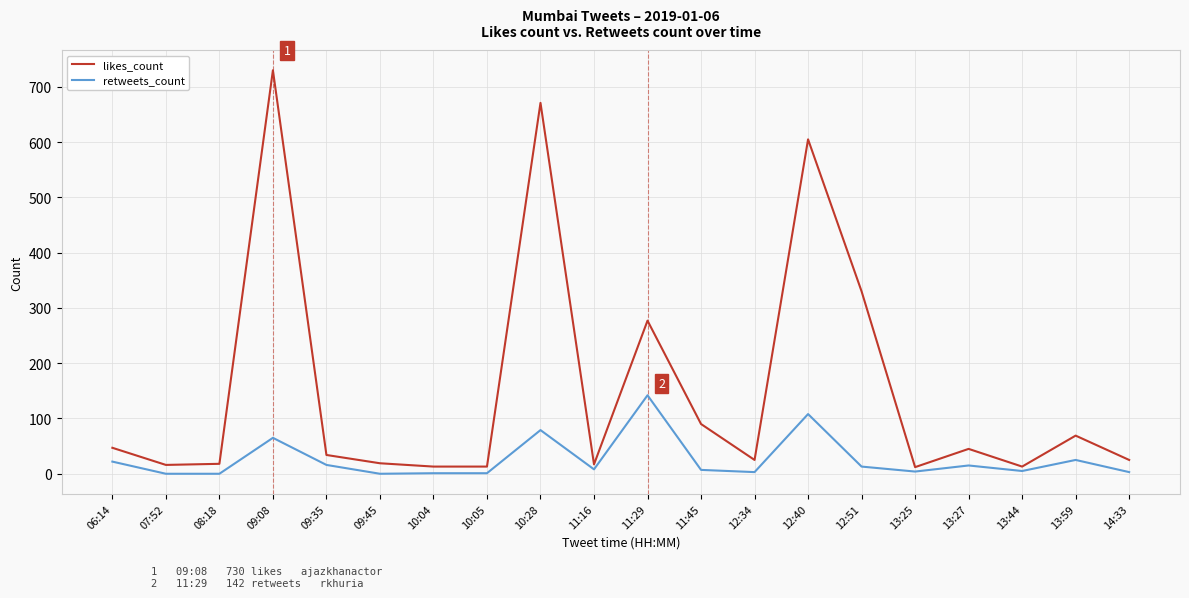

True or false: likes_count and retweets_count cross at least once.

False